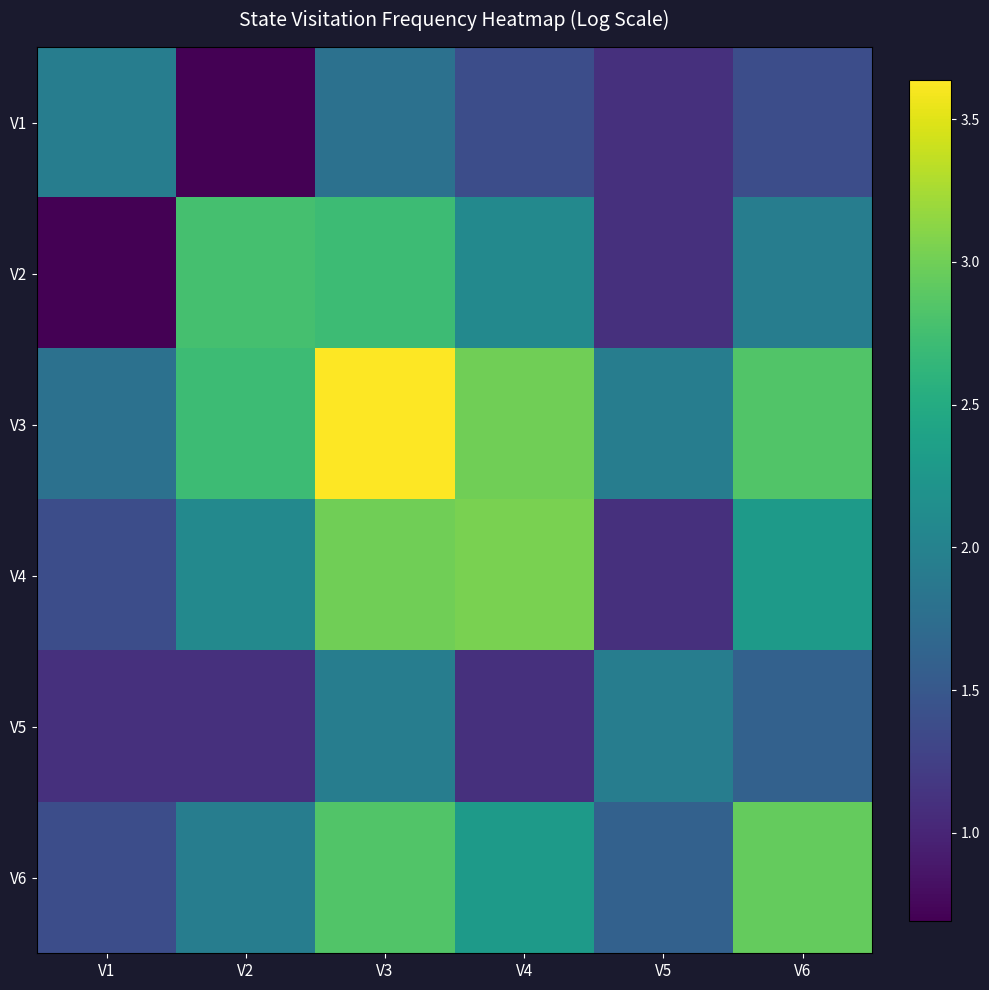

At V6, list the series in order from largest to smallest.

V6, V3, V4, V2, V5, V1